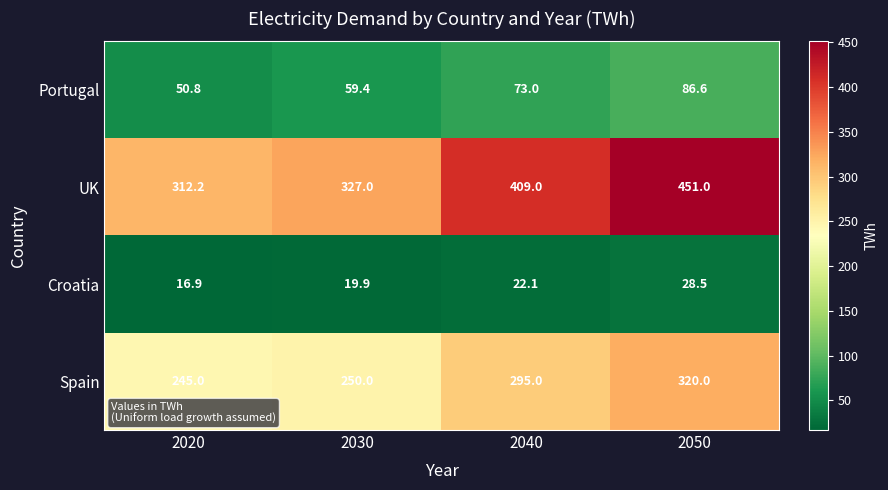

List the series in order of their peak value, highest first.

UK, Spain, Portugal, Croatia